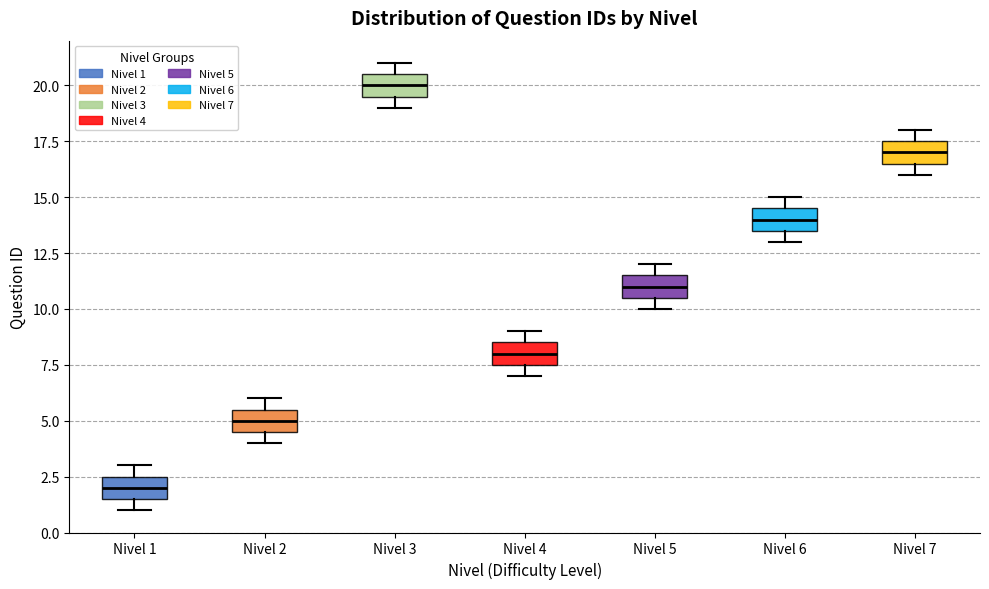

Which box's median line is the lowest?

Nivel 1